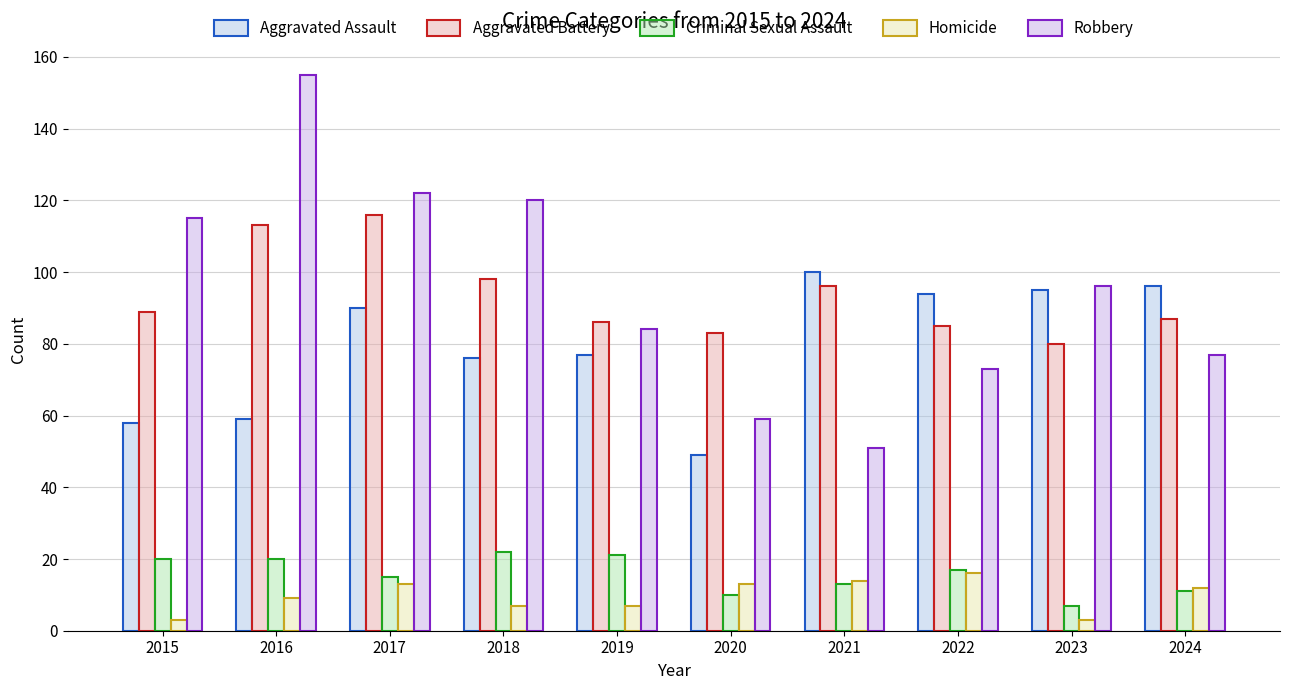

Which category has the lowest value in the Aggravated Assault series?

2020